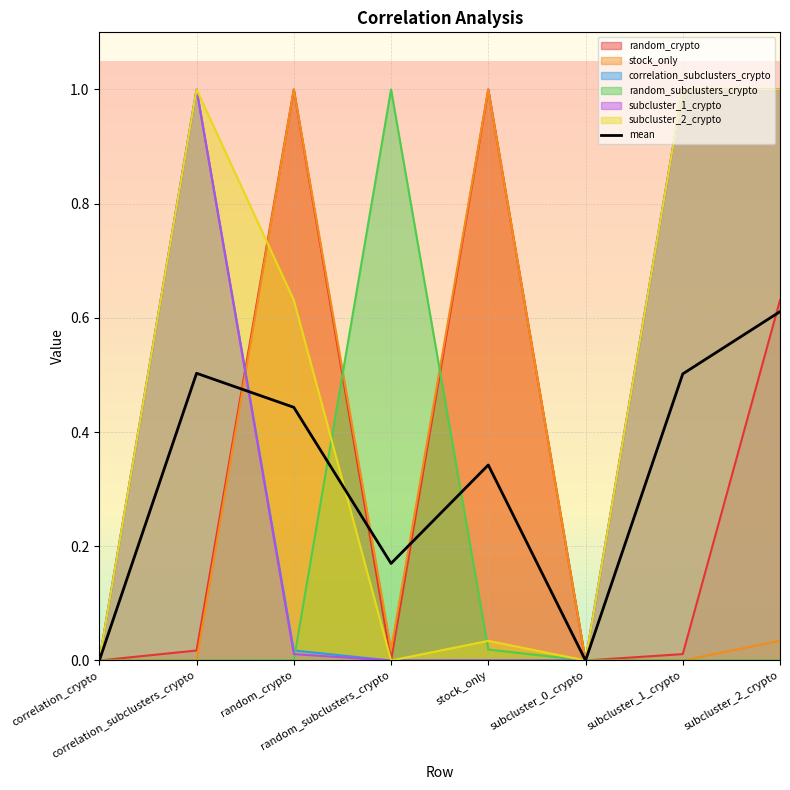

What value does the data have at random_subclusters_crypto?

0.2